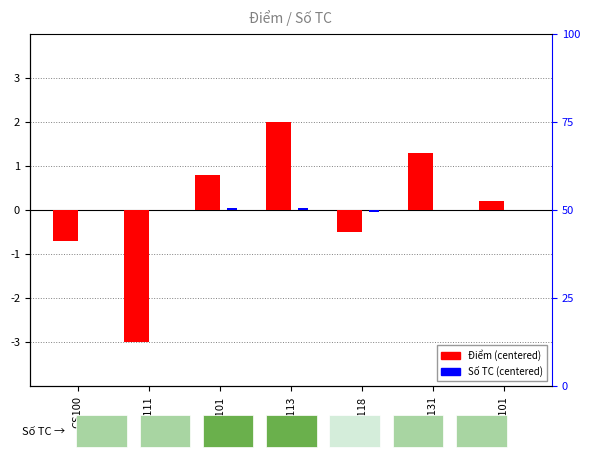

Reading left to right, transcribe all the data shown in this chart.

Điểm (centered): CS100=-0.7	GE111=-3.0	MA101=0.8	ML113=2.0	PG118=-0.5	SH131=1.3	VL101=0.2
Số TC (centered): CS100=-0.0	GE111=-0.0	MA101=0.0	ML113=0.0	PG118=-0.1	SH131=-0.0	VL101=-0.0